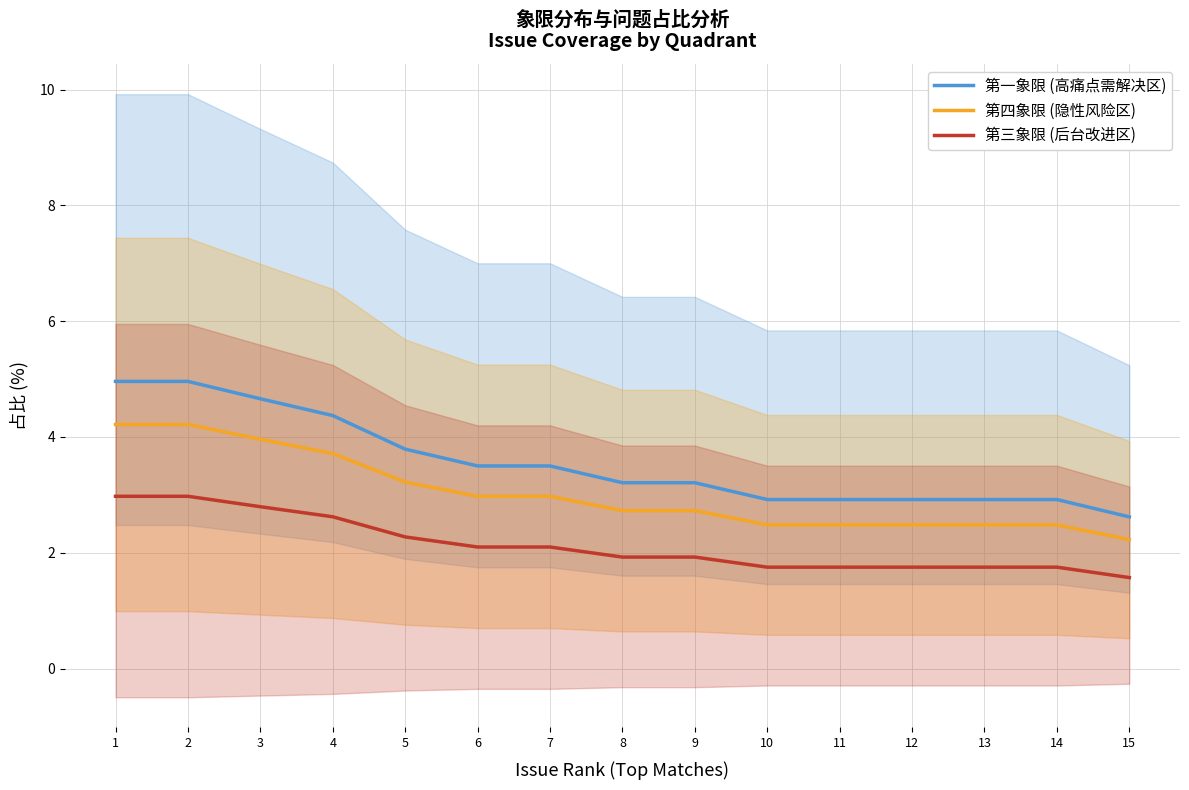

What is the difference between the 第四象限 (隐性风险区) values at 5 and 4?

0.5